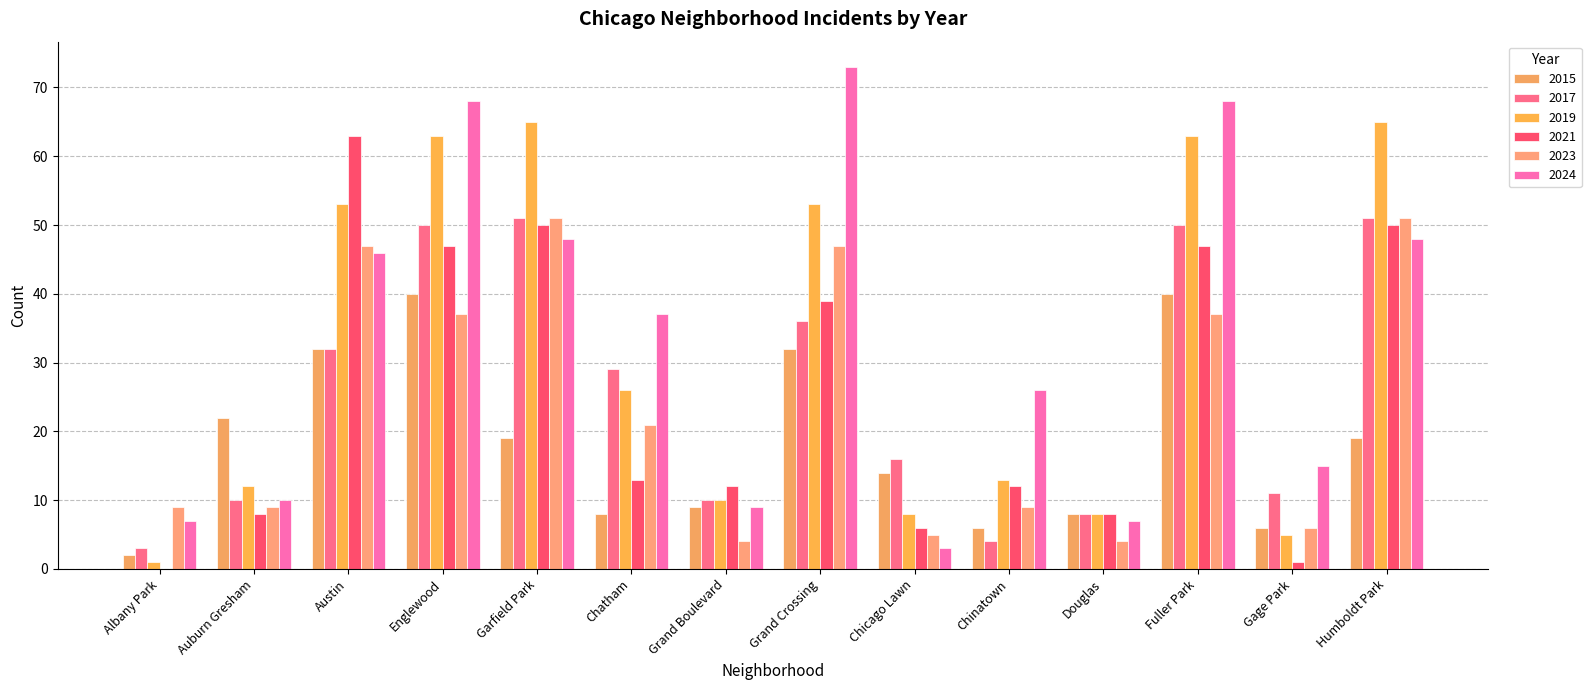

What is the value of the 2024 bar at the 8th from the left?

73